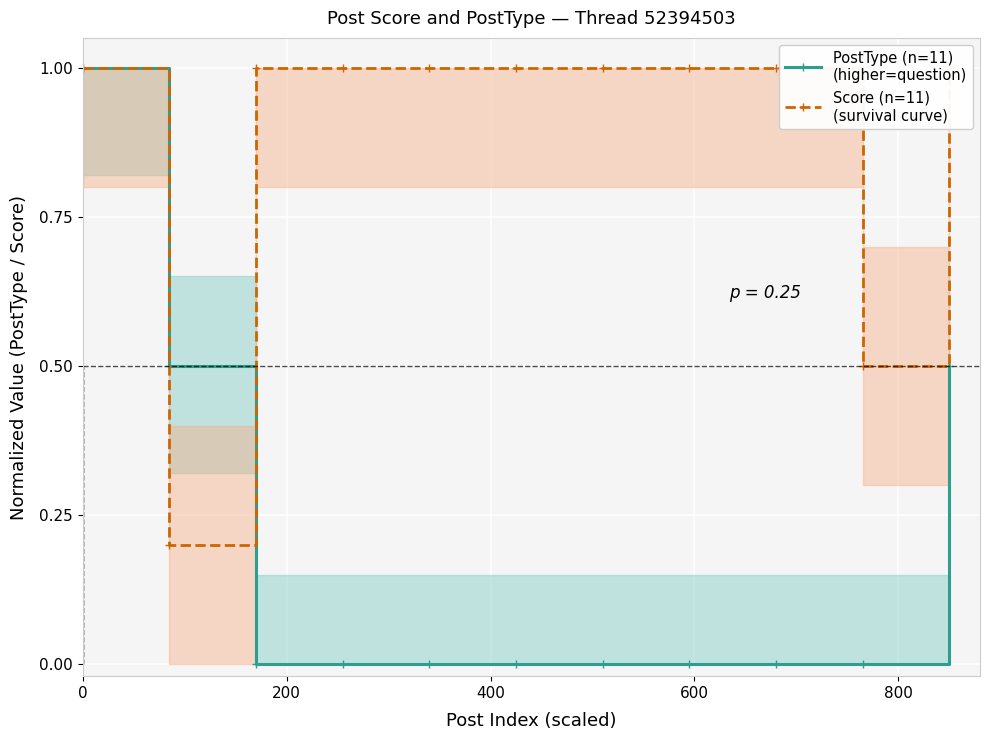

True or false: Score (n=11)
(survival curve) has more than 0 interior local peaks.

False